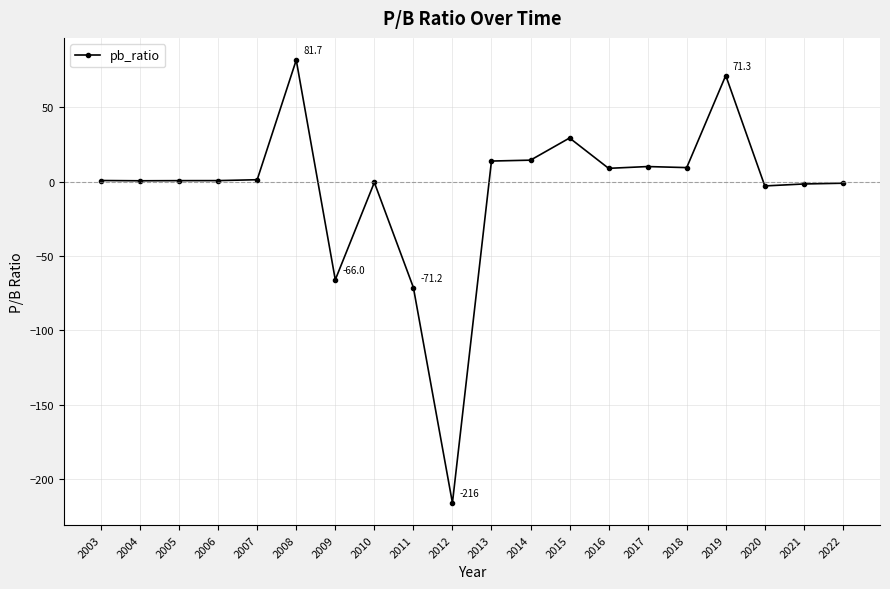

Reading left to right, list all the values displayed in this chart.

2022=-1.1	2021=-1.6	2020=-2.9	2019=71.3	2018=9.4	2017=10.1	2016=8.9	2015=29.3	2014=14.4	2013=13.8	2012=-216.0	2011=-71.2	2010=-0.6	2009=-66.0	2008=81.7	2007=1.2	2006=0.7	2005=0.6	2004=0.5	2003=0.7